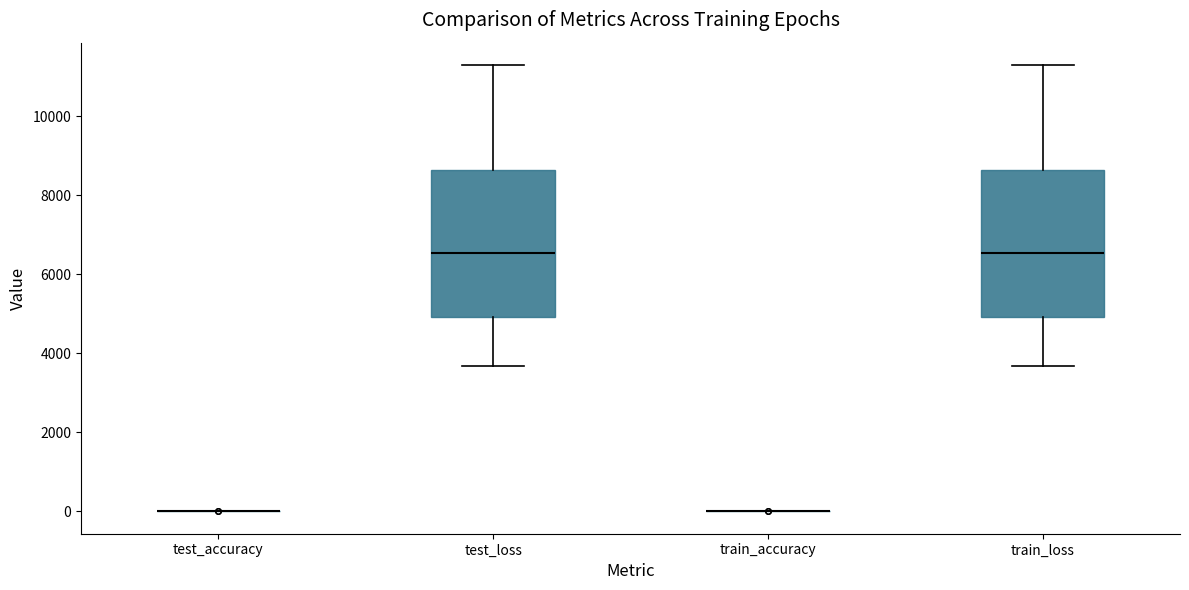

Reading left to right, read every box against the y-axis: the position of its median line, the range the box covers, and the ends of its whiskers. The values are not printed on the chart, so give them approximately, as read against the axis.

test_accuracy: box collapsed to a line at 0, whiskers 0 to 0
test_loss: median 6600, box 5000 to 8600, whiskers 3600 to 11200
train_accuracy: box collapsed to a line at 0, whiskers 0 to 0
train_loss: median 6600, box 5000 to 8600, whiskers 3600 to 11200